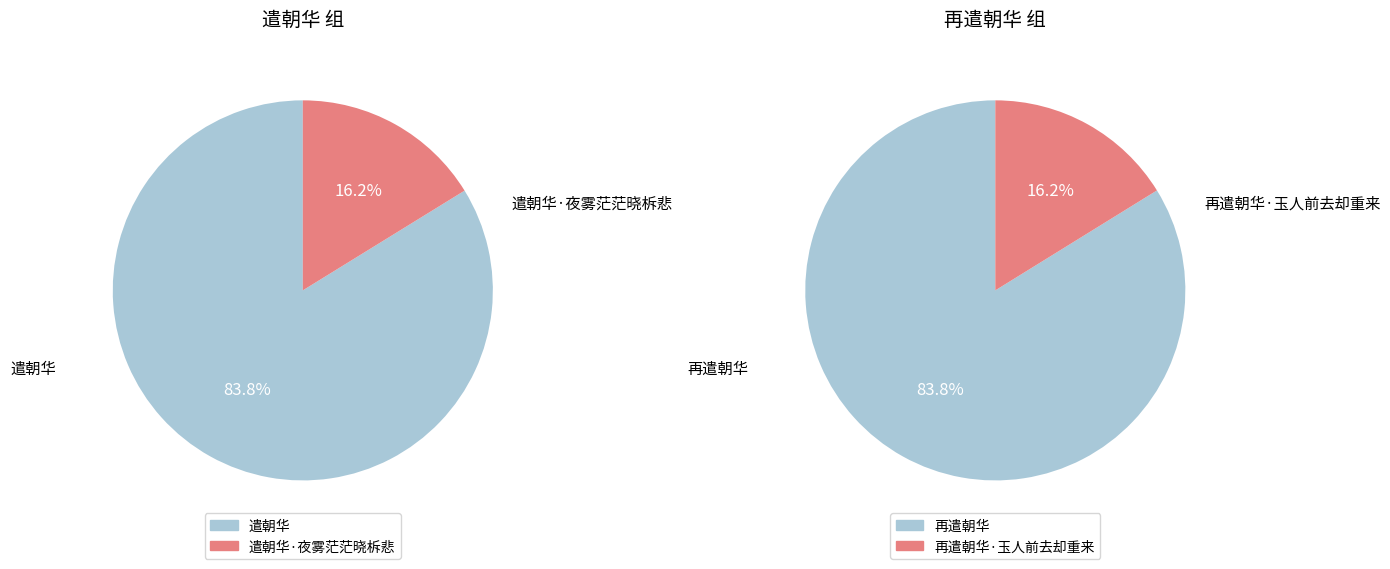

How many slices are in this pie chart?

4